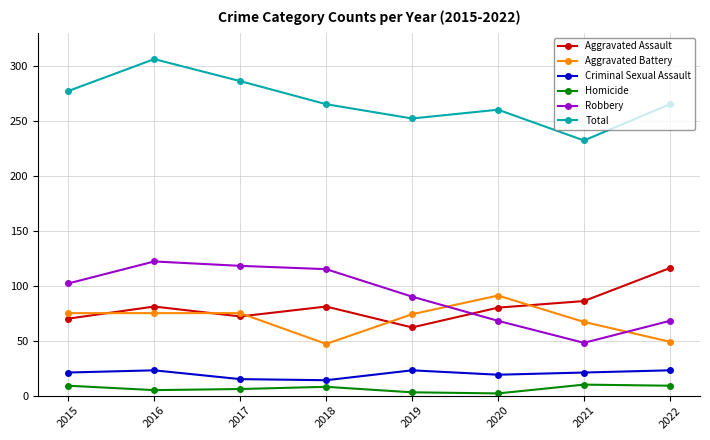

How many values in the Robbery series are below 102?

4